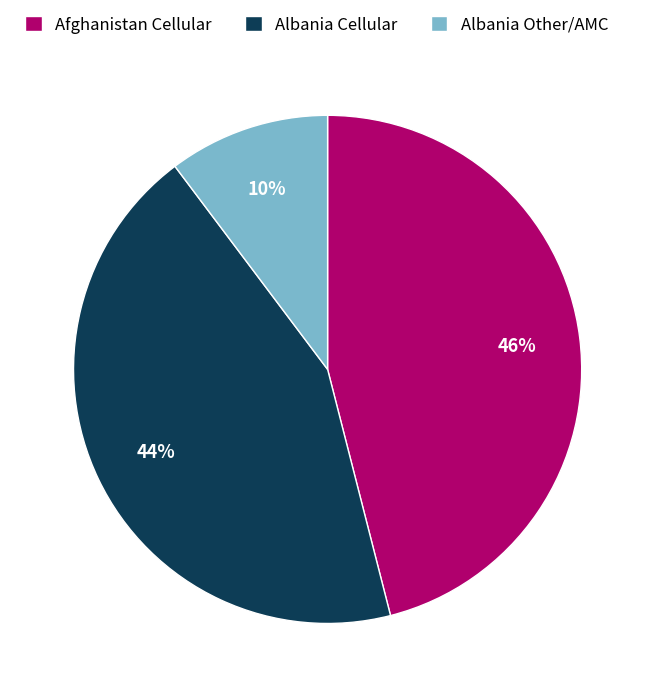

What is the largest slice in the pie chart?

Afghanistan Cellular